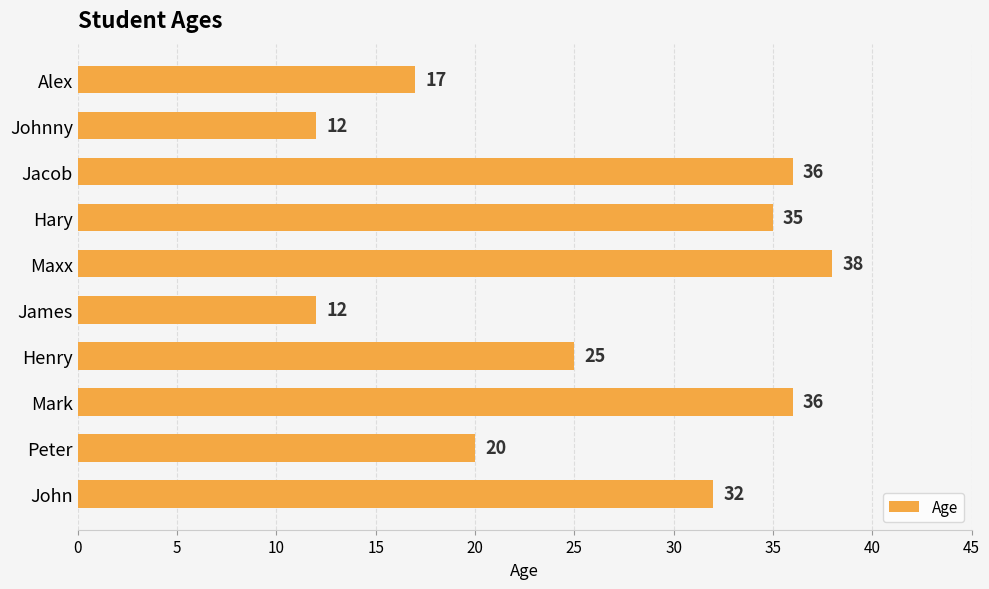

What is the average value?

26